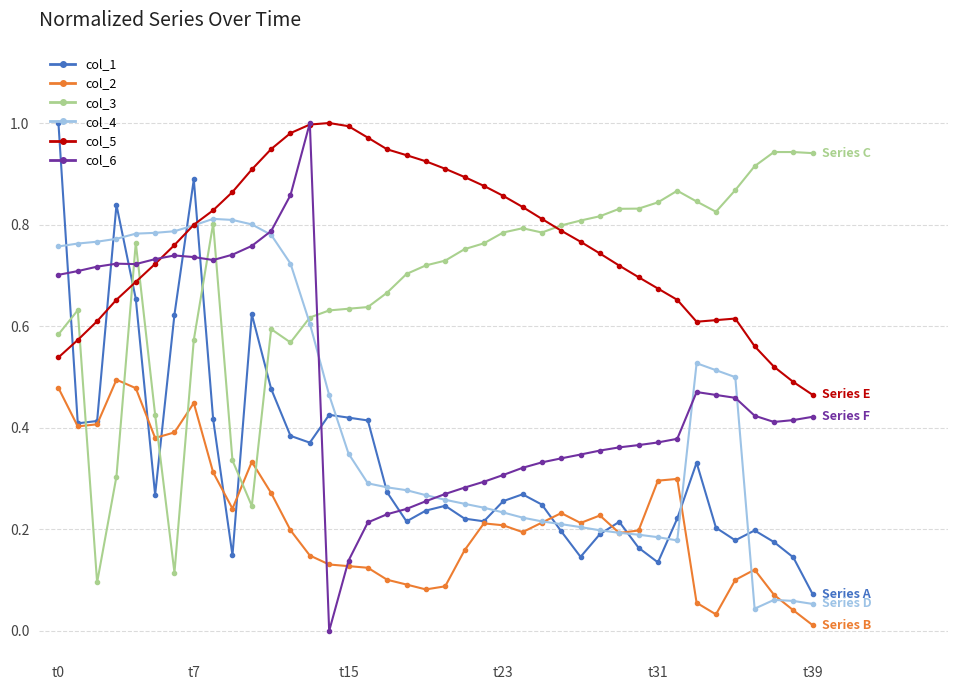

Which series ends up on top after the final intersection of col_5 and col_1?

col_5